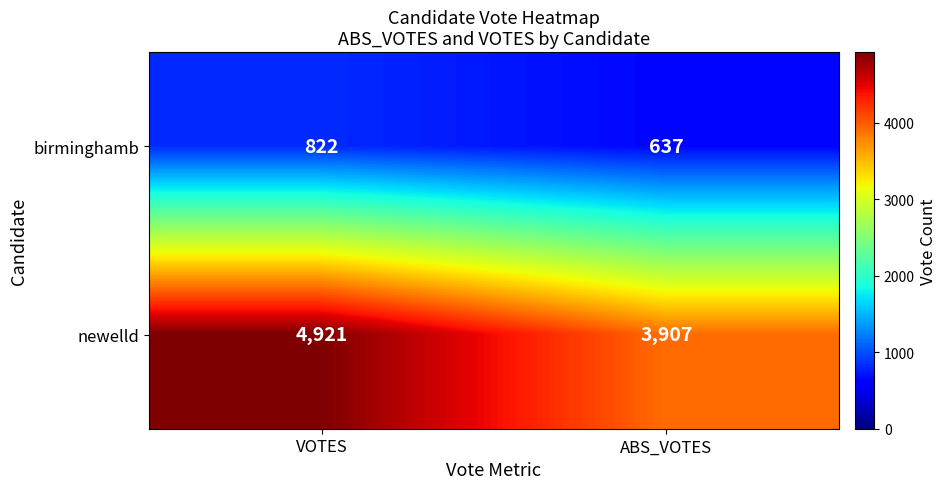

What value does the newelld series have at ABS_VOTES, to the nearest 100?

3900